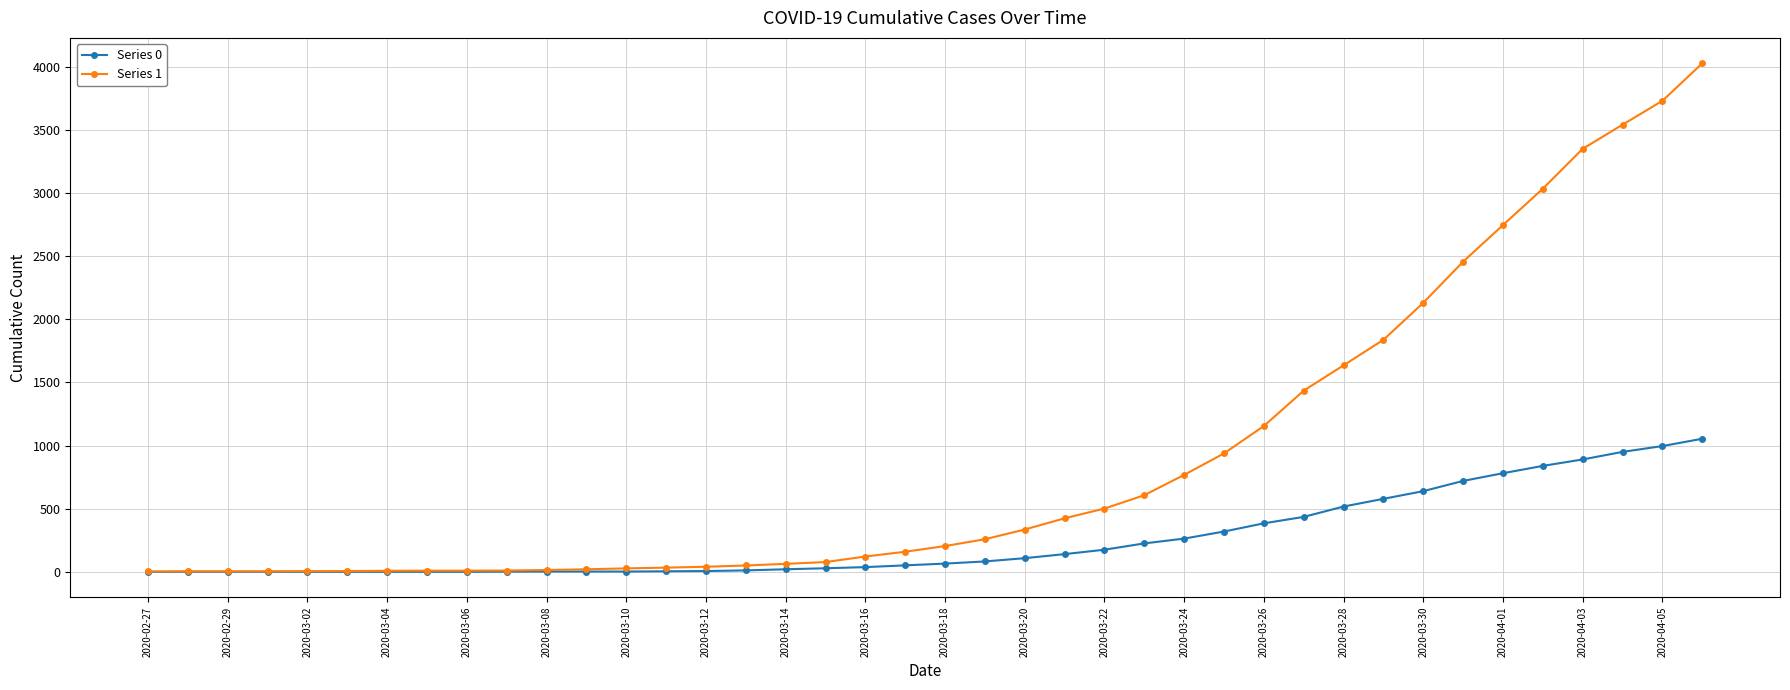

How many values in the Series 1 series are below 204?

20